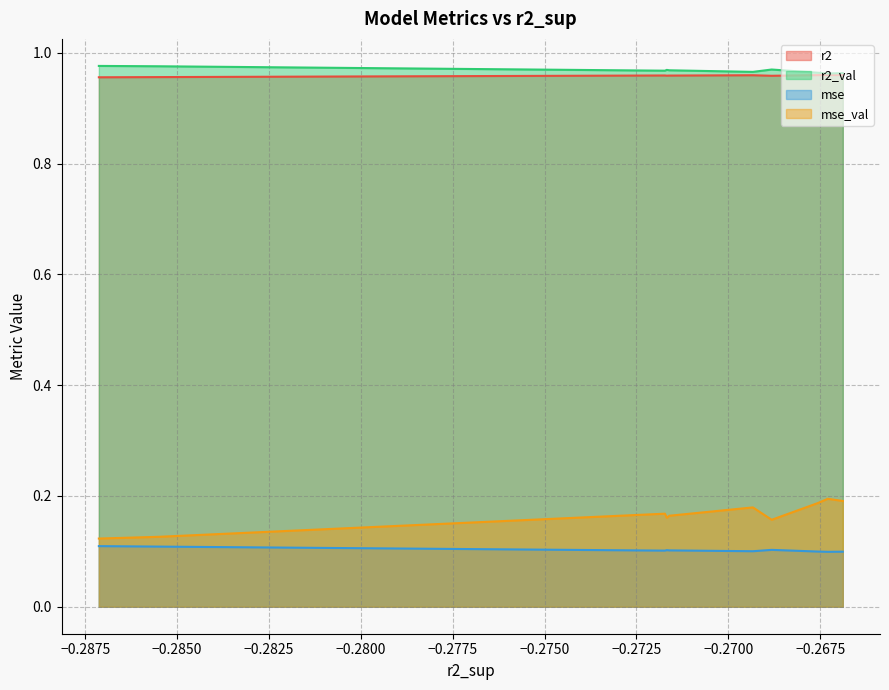

True or false: mse_val and r2 cross at least once.

False